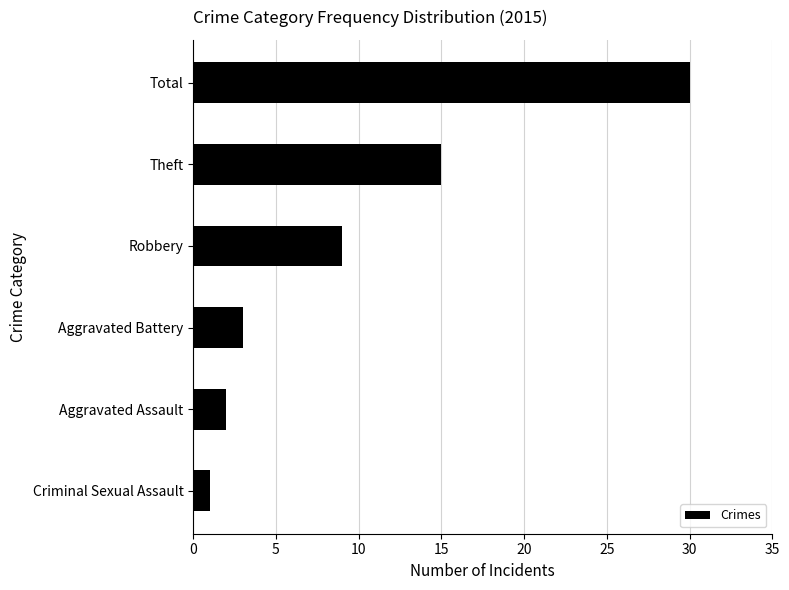

The chart shows a value of 15 at Robbery. True or false?

False